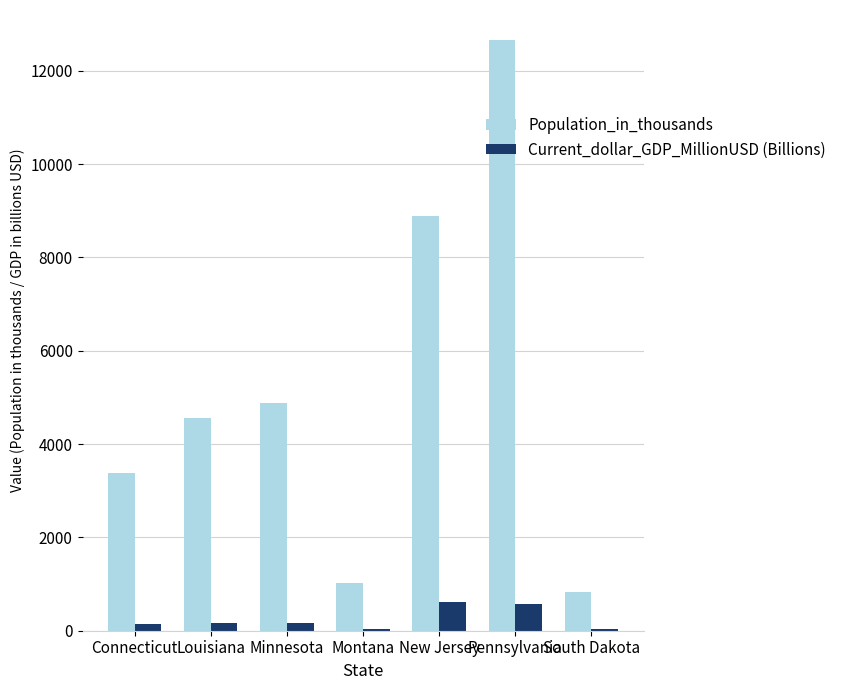

What is the value of the Population_in_thousands bar at the 5th from the left?

8886.0